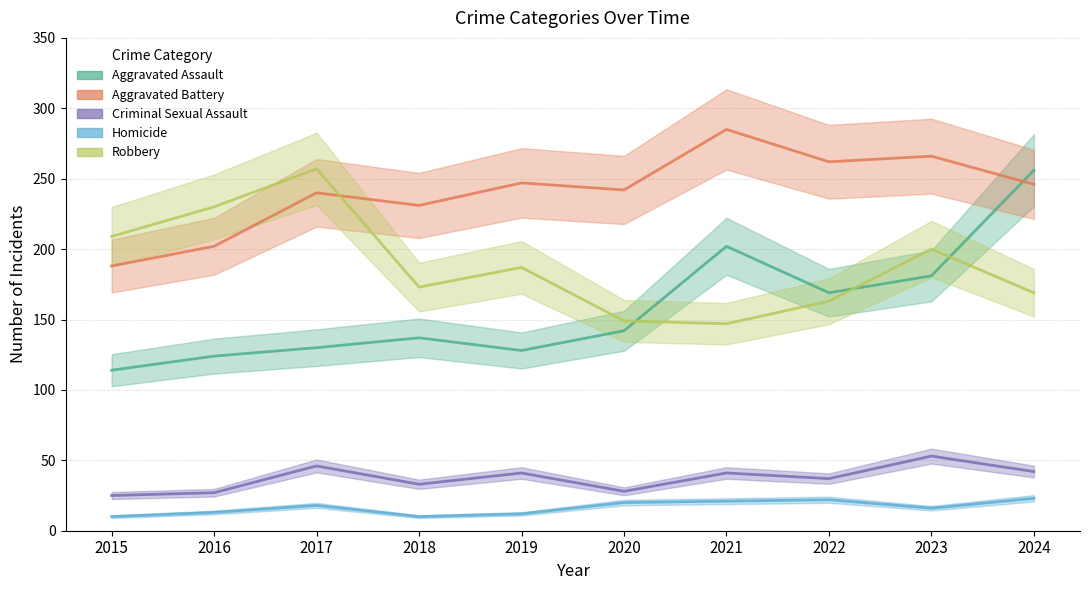

How many data points in Criminal Sexual Assault are above 41?

3